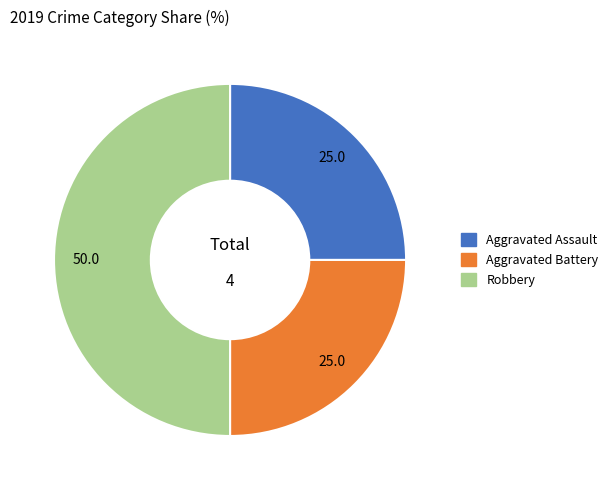

Which slice is the largest?

Robbery